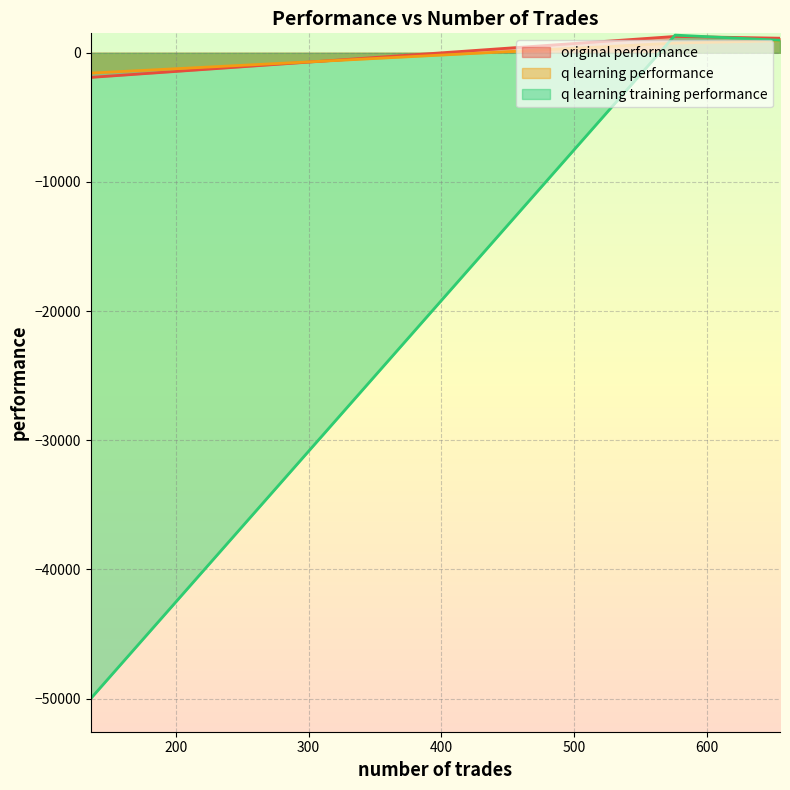

What is the maximum value shown in the chart?

1370.2